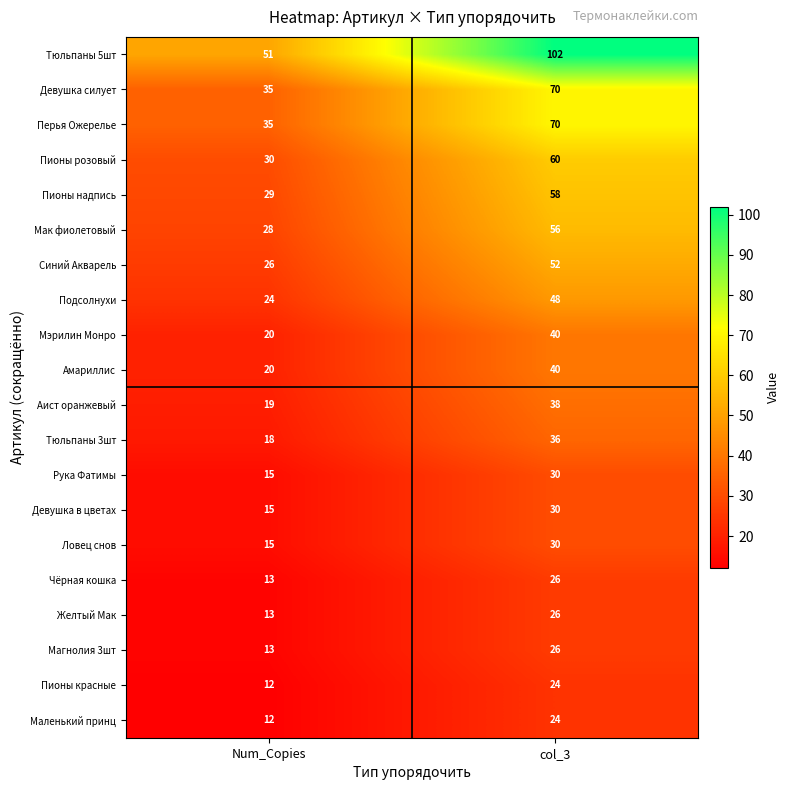

Where is Девушка в цветах nearest to the value 22?

Num_Copies